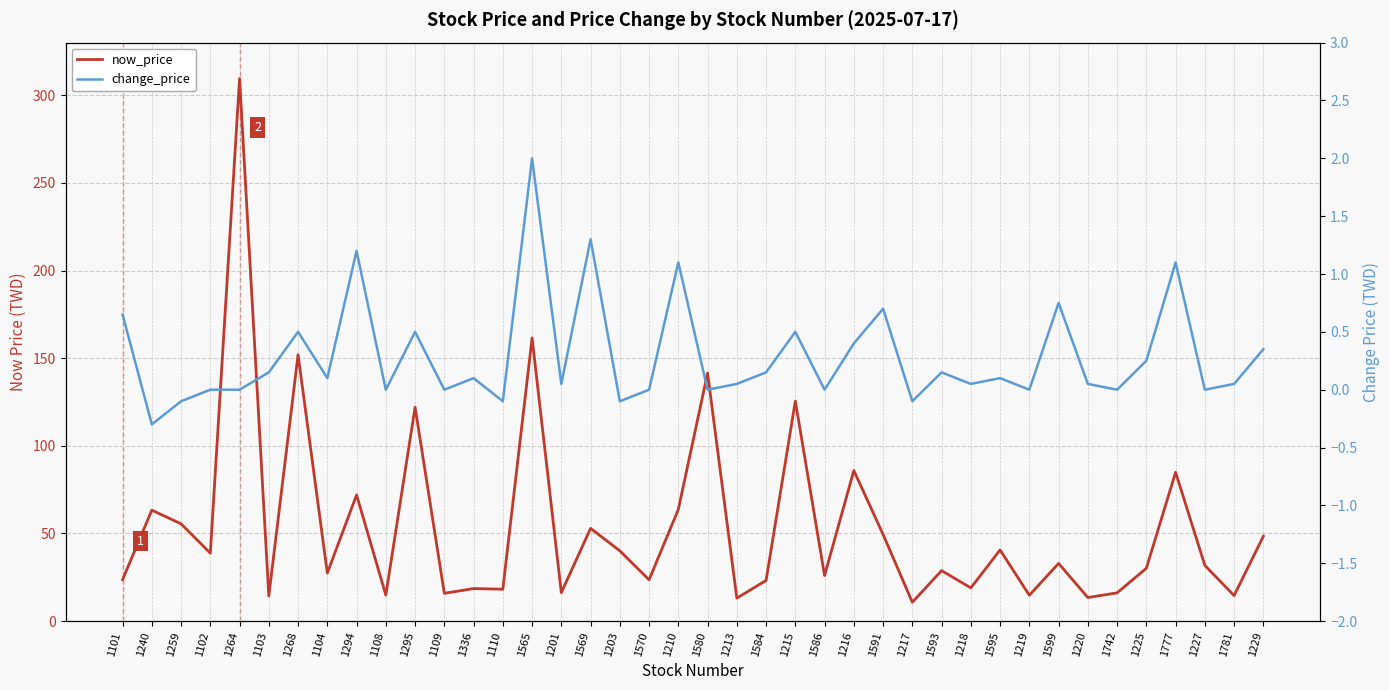

How many values in the now_price series exceed 31?

20